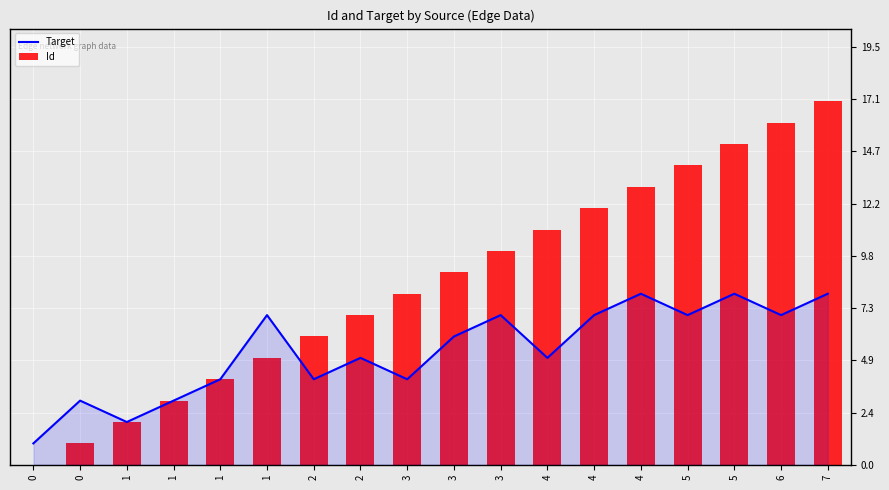

At how many categories does at least one series exceed 2?

16